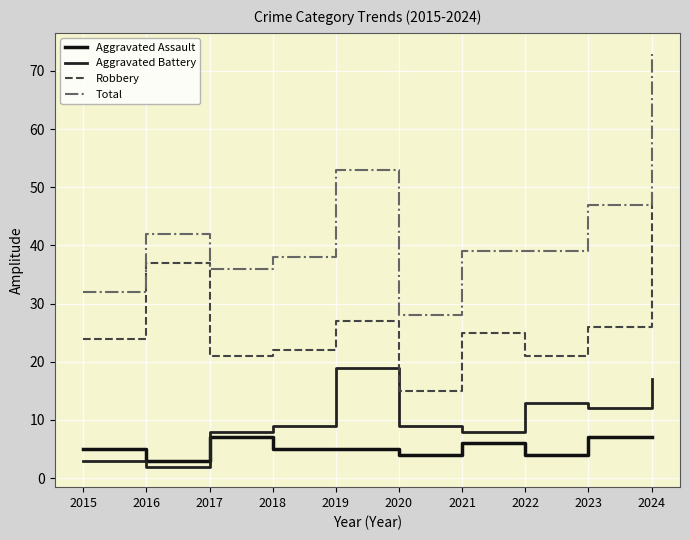

Is the value of Aggravated Assault at 2017 greater than the value of Robbery at 2021?

No